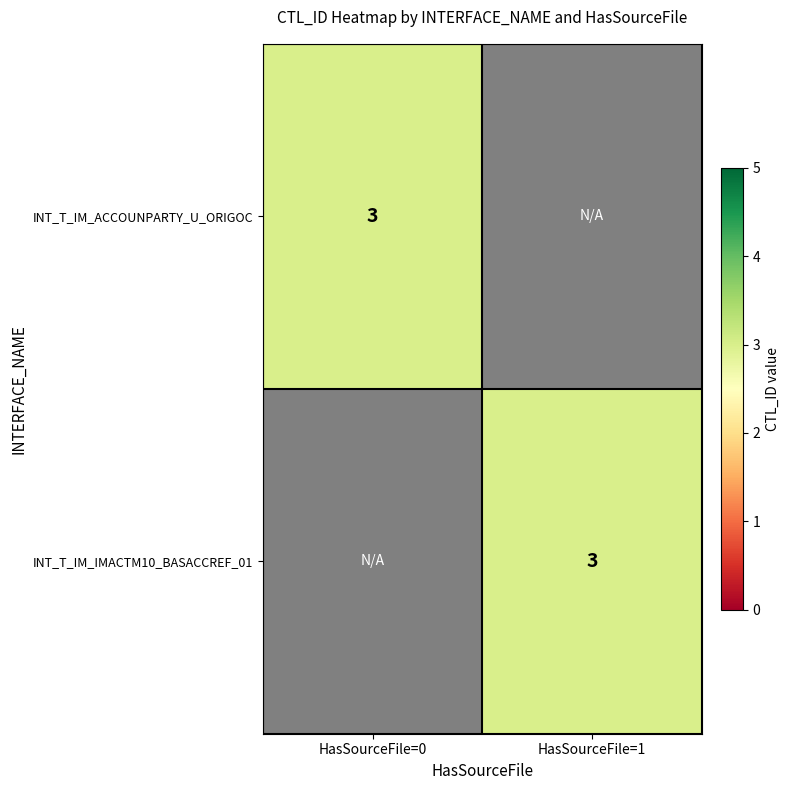

Reading left to right, what are all the values shown in this chart?

INT_T_IM_ACCOUNPARTY_U_ORIGOC: 3	0
INT_T_IM_IMACTM10_BASACCREF_01: 3	1